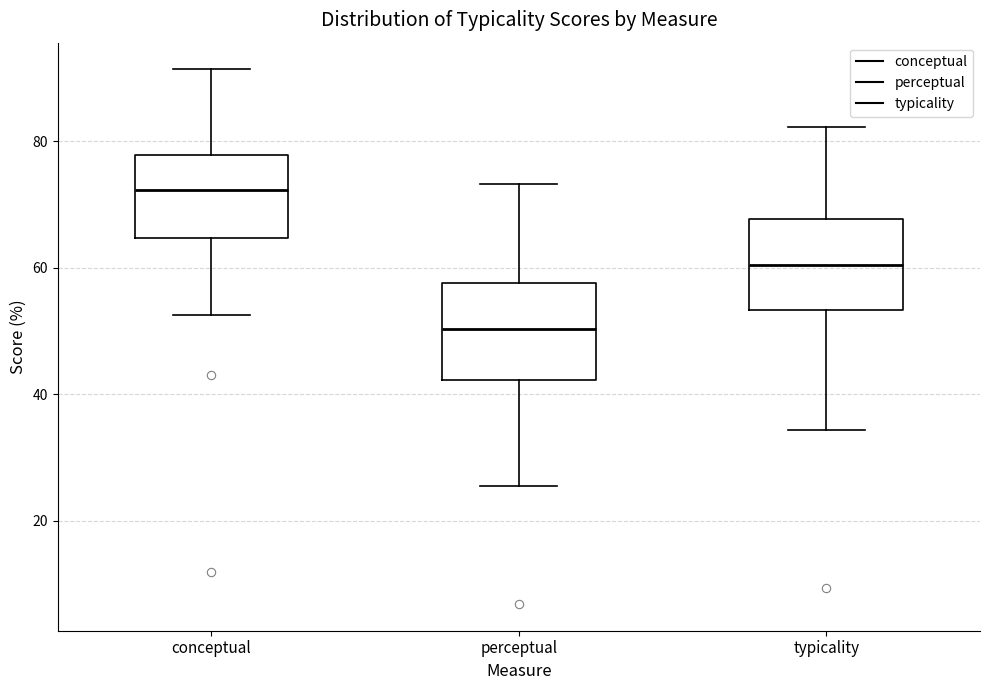

Where is the lower edge of the box for conceptual on the y-axis? The values are not printed on the chart, so give them approximately, as read against the axis.

64